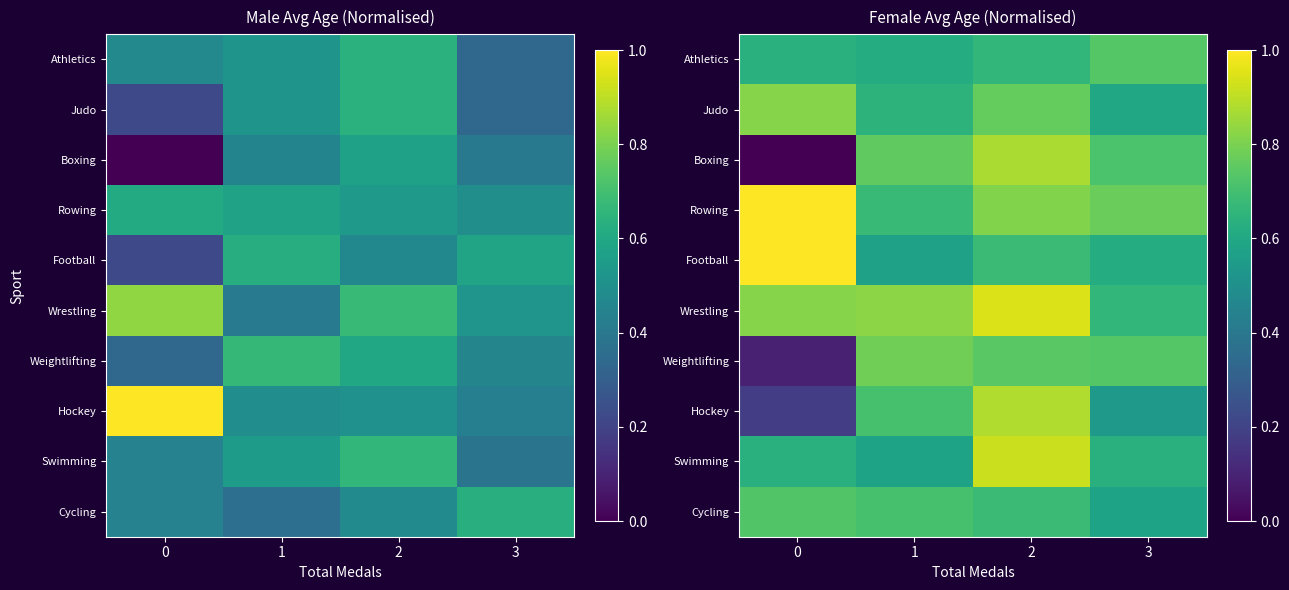

The Judo series shows 0.6 at 3. True or false?

True